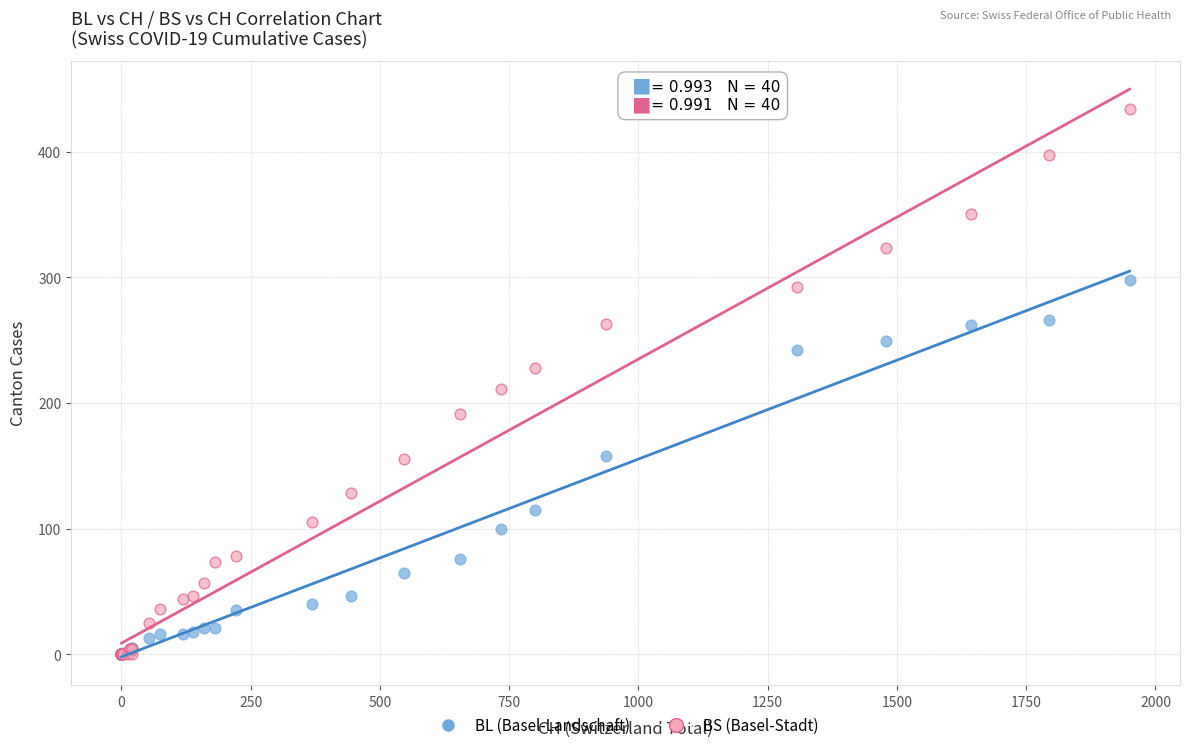

In the BS (Basel-Stadt) series, what Y value is closest to 217?

211